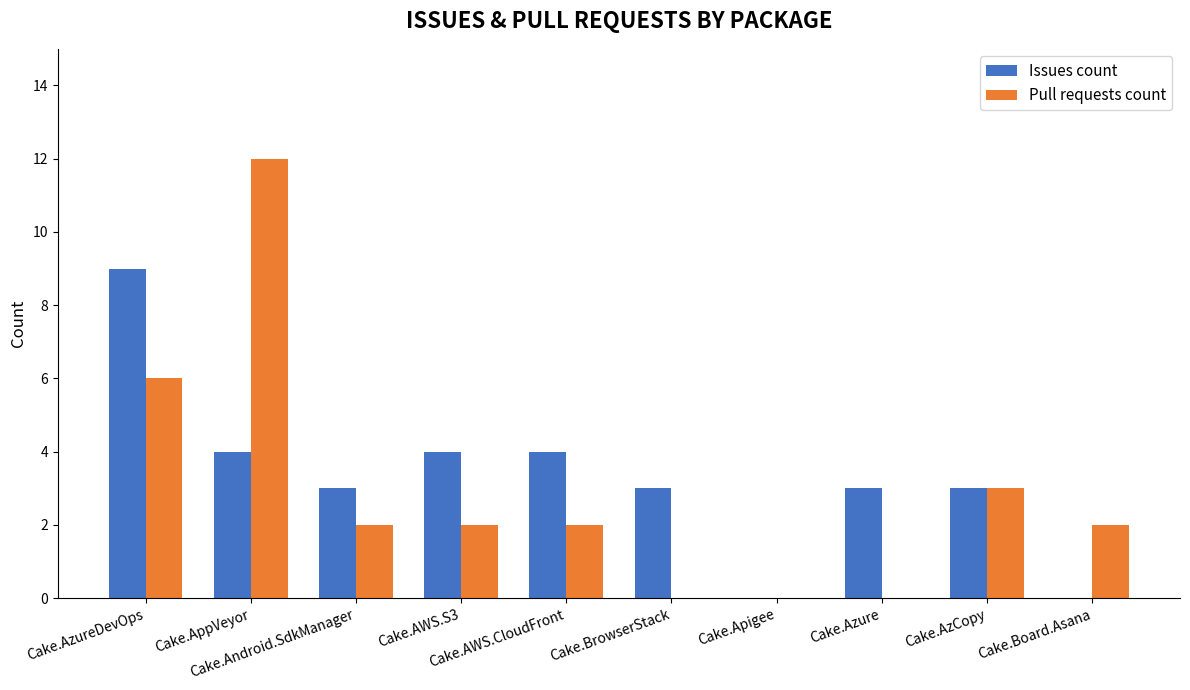

At which category does the chart reach its peak across all series?

Cake.AppVeyor